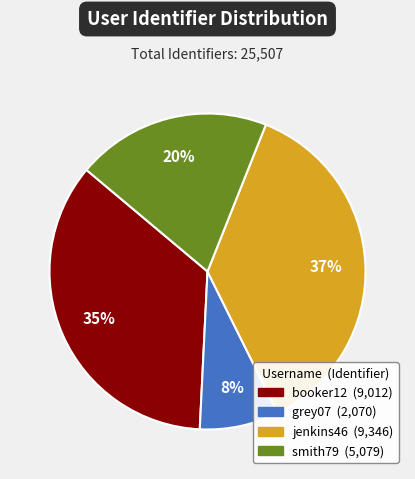

To the nearest percent, what is the difference between the largest and smallest slice percentages?

29%